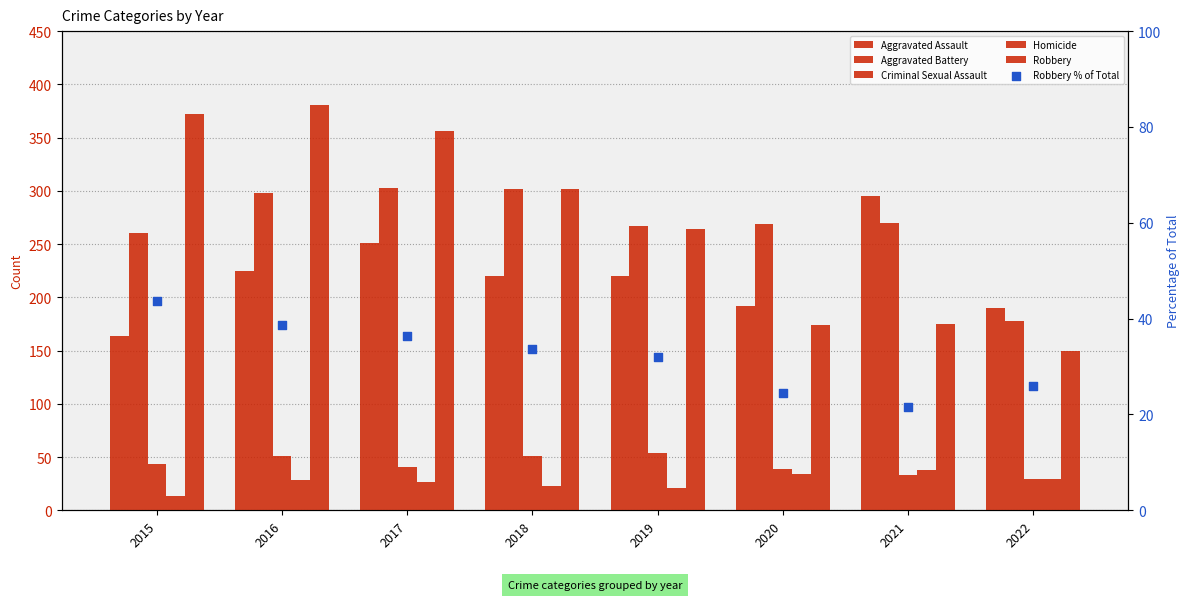

What are all the series names shown in the legend?

Aggravated Assault, Aggravated Battery, Criminal Sexual Assault, Homicide, Robbery, Robbery % of Total